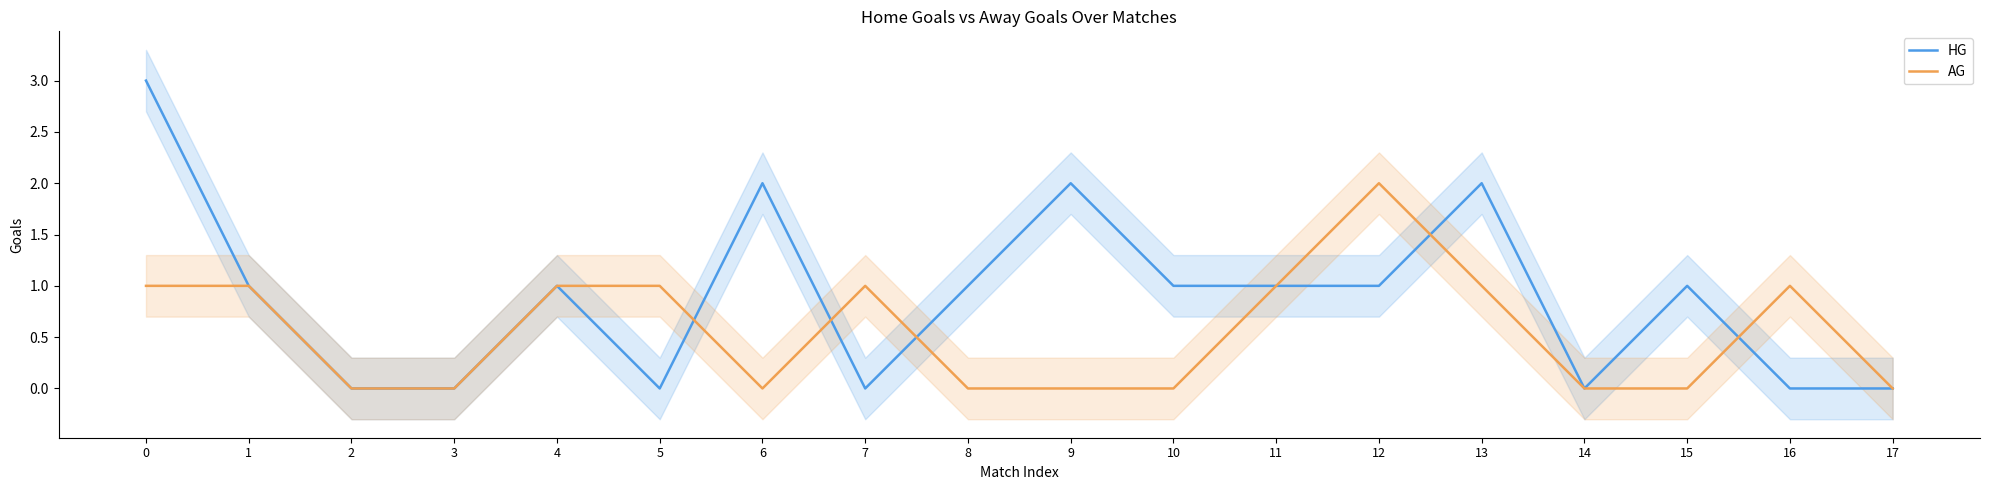

In HG, how many points are higher than both neighbors (excluding endpoints)?

5